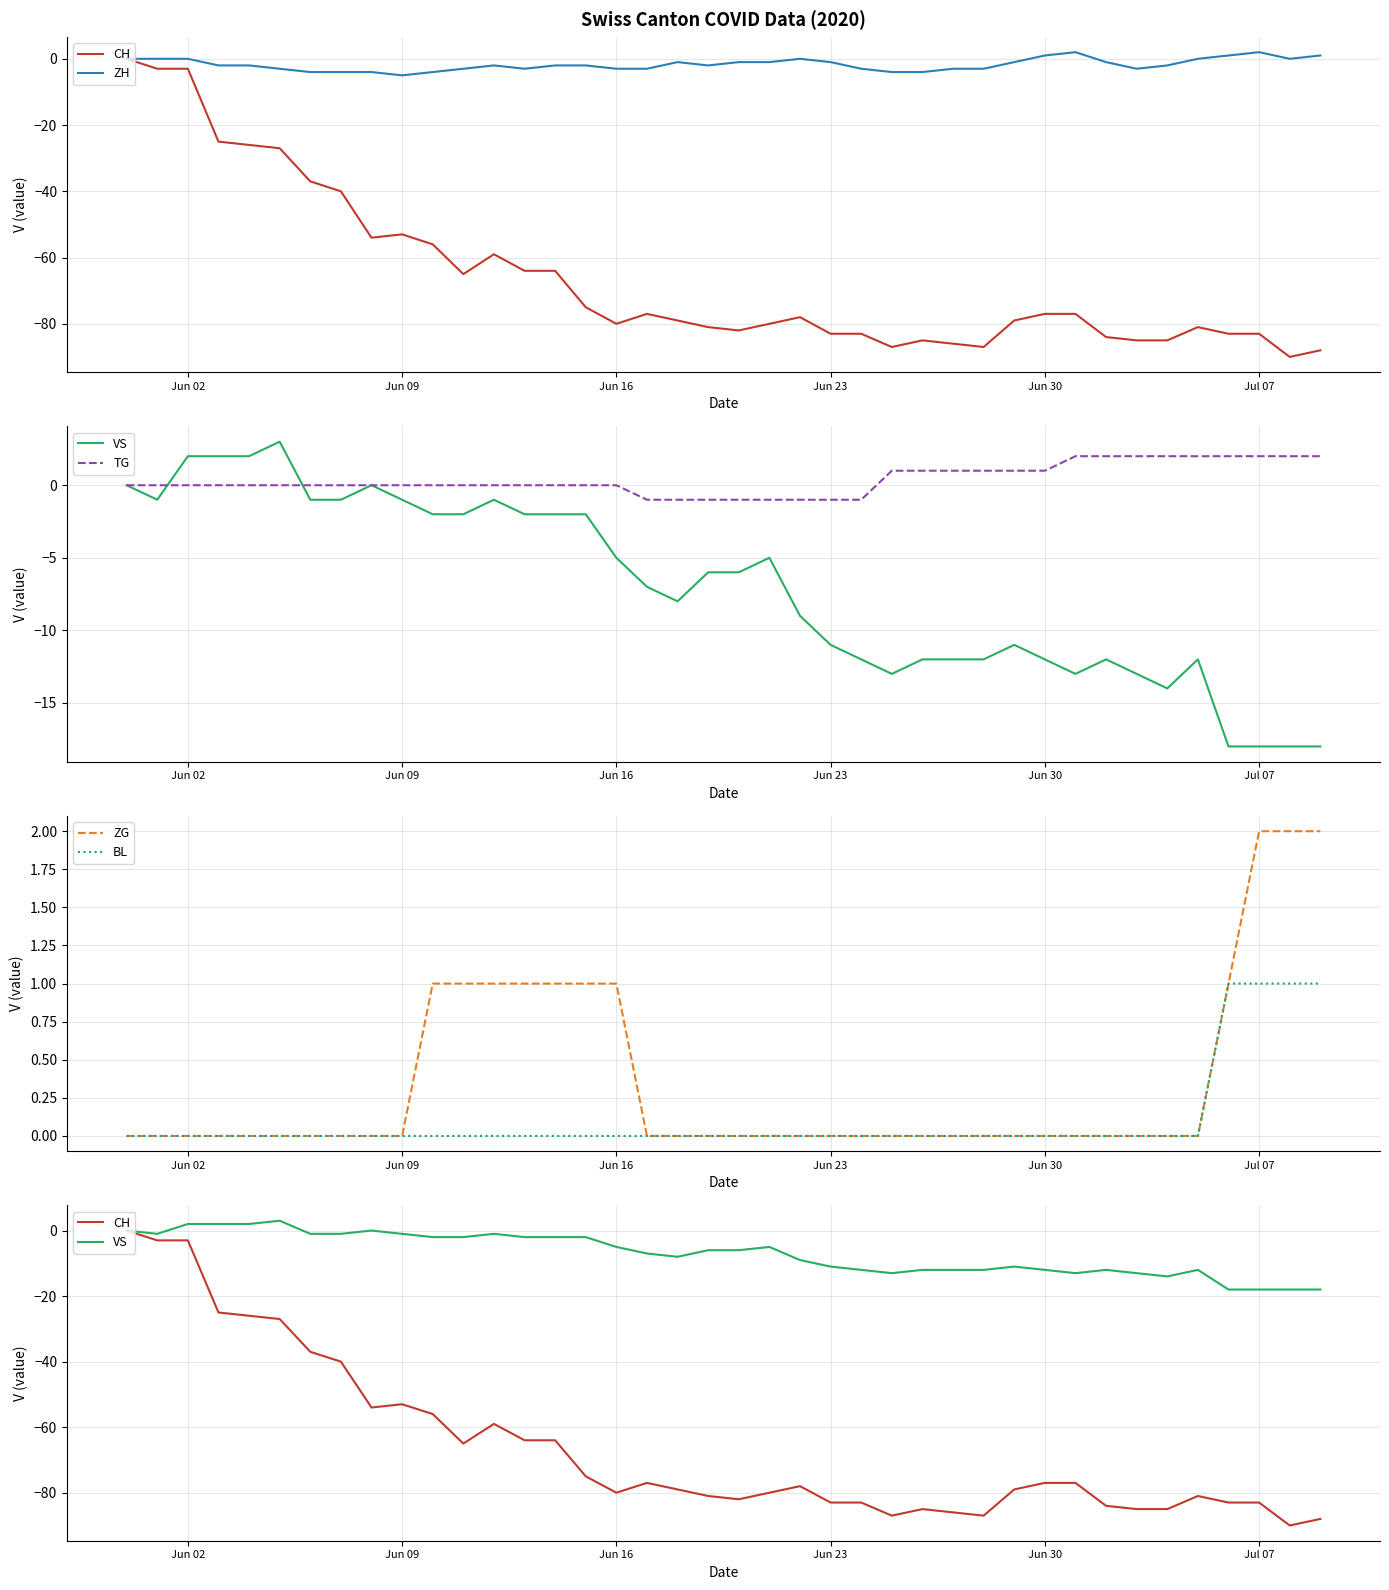

Is it true that BL equals 0 at Jun 16?

True